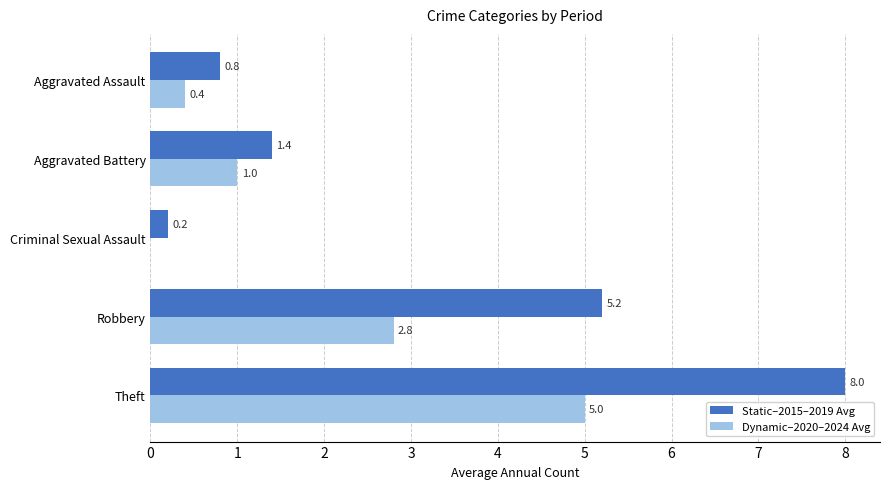

At which label is Dynamic–2020–2024 Avg closest to 2?

Robbery